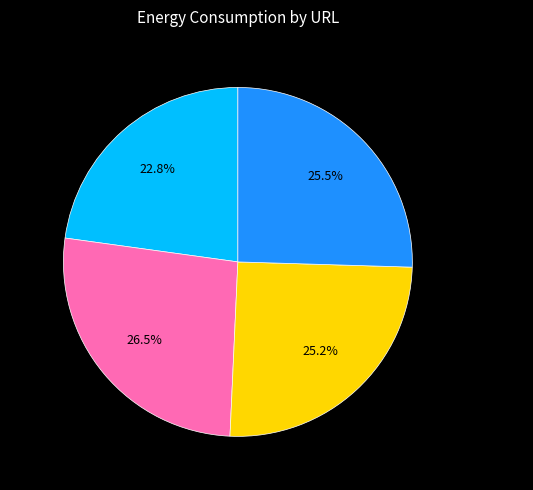

True or false: http://www.sourceforge.net accounts for 18% of the total.

False